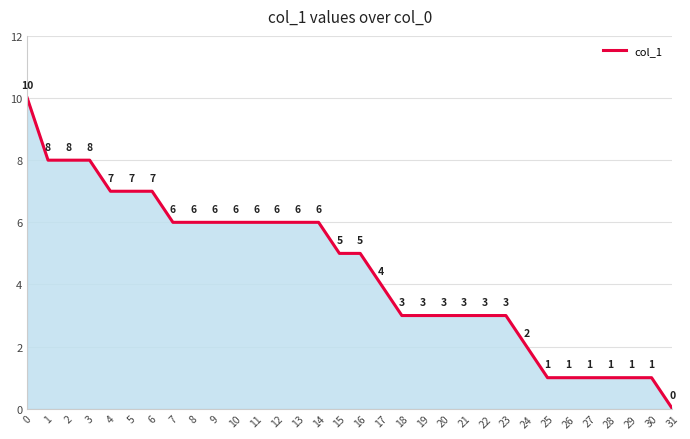

Is it true that the value at 4 is 7?

True